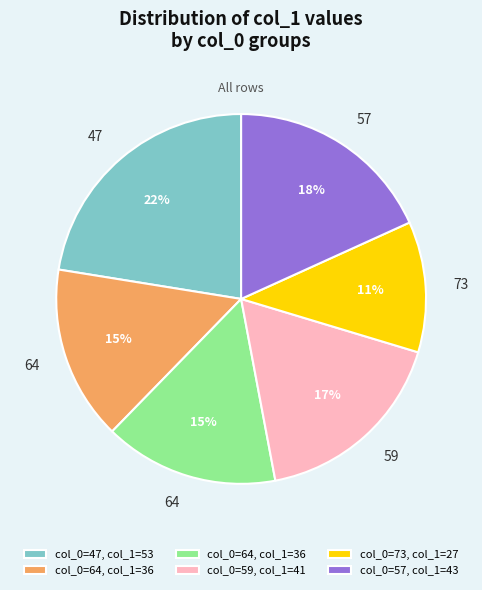

To the nearest percent, what is the difference between the largest and smallest slice percentages?

11%